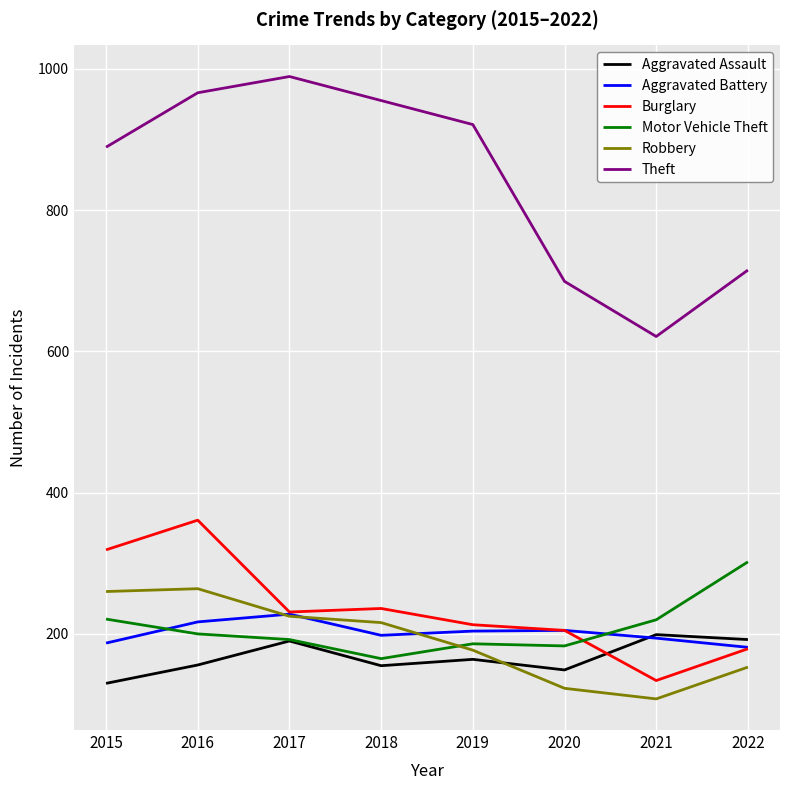

How many interior local valleys does the Theft series have?

1